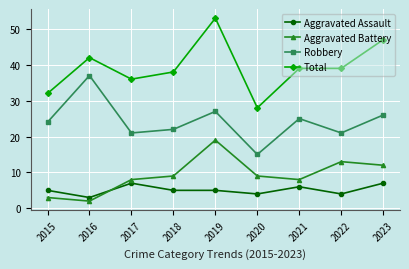

True or false: Aggravated Assault has more than 0 interior local peaks.

True